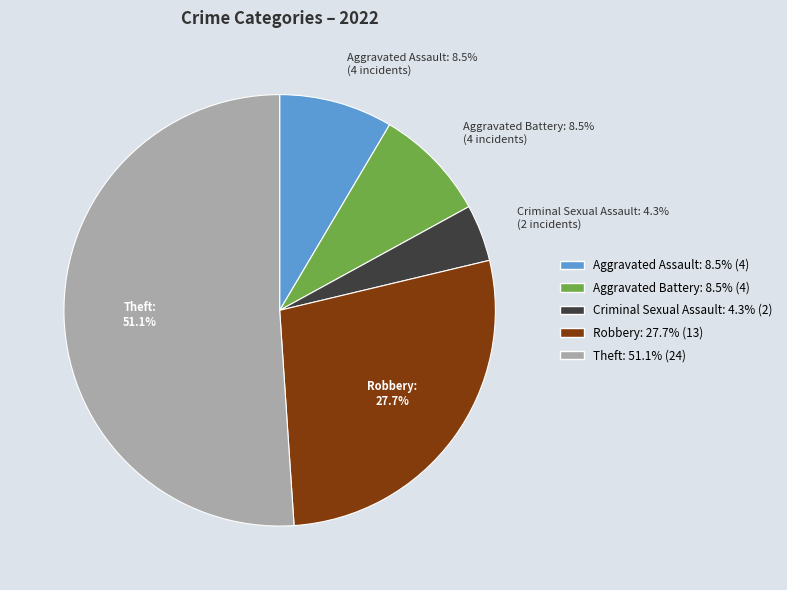

How much of the chart is everything except Aggravated Battery?

91.5%